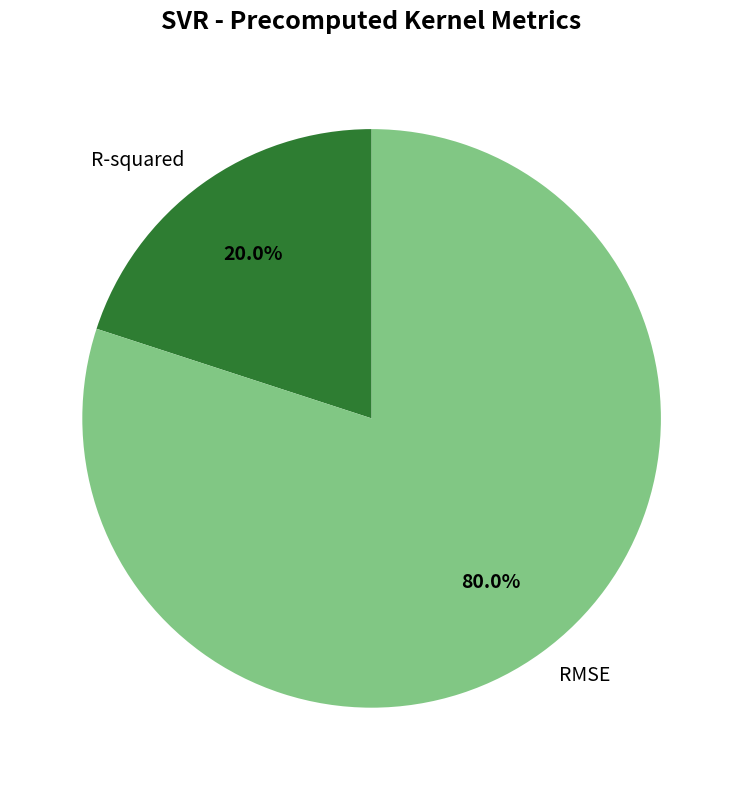

Is the sum of RMSE and R-squared greater than half?

Yes